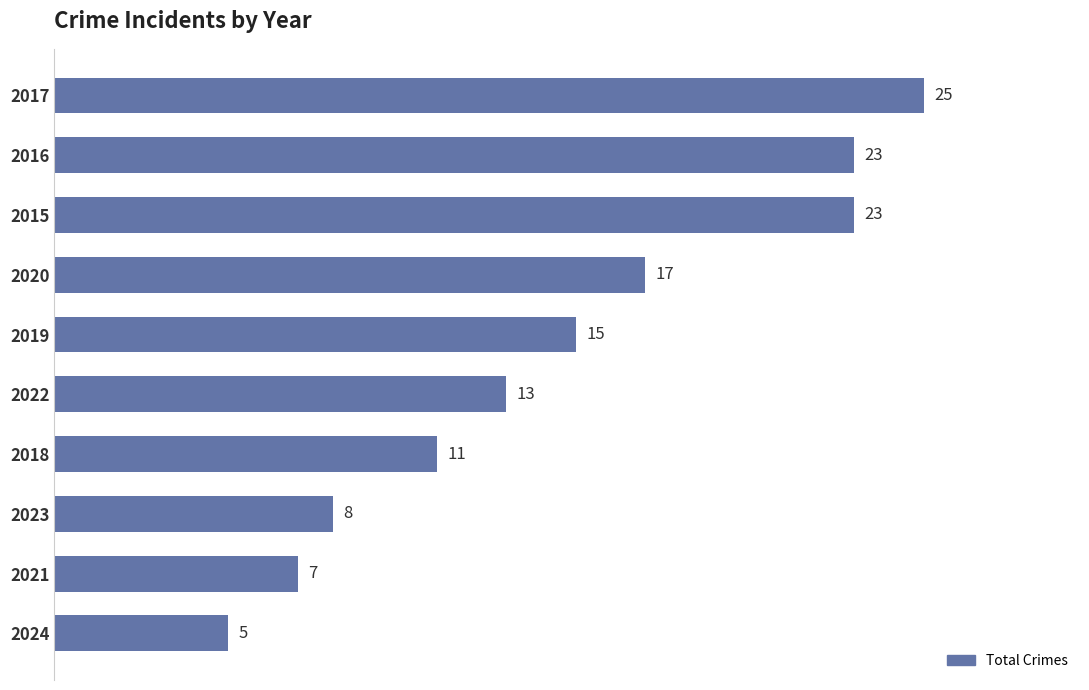

The value at 2017 is 11. True or false?

False